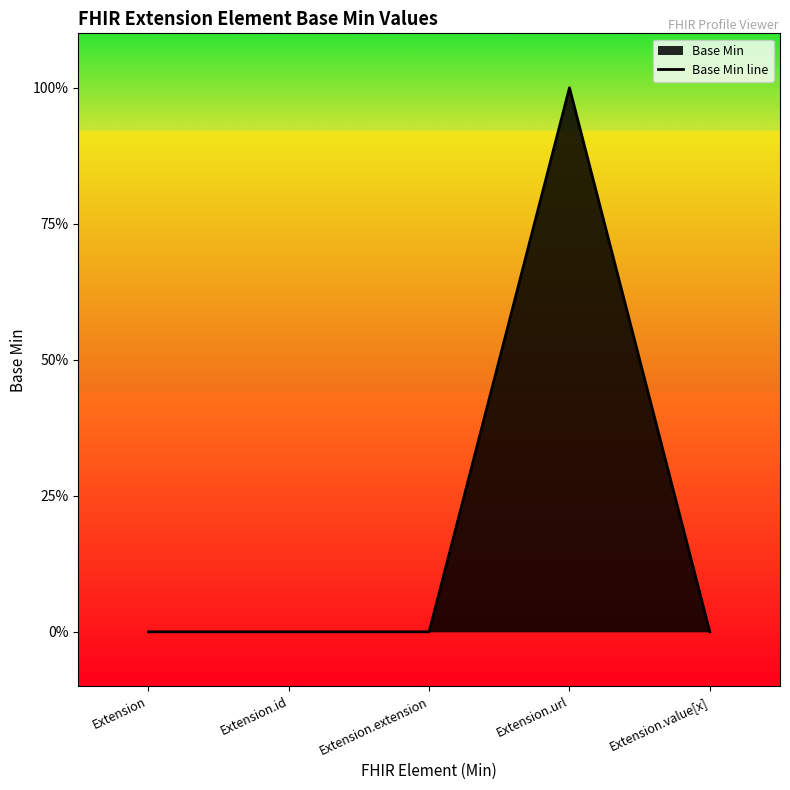

At which category does the chart reach its minimum across all series?

Extension